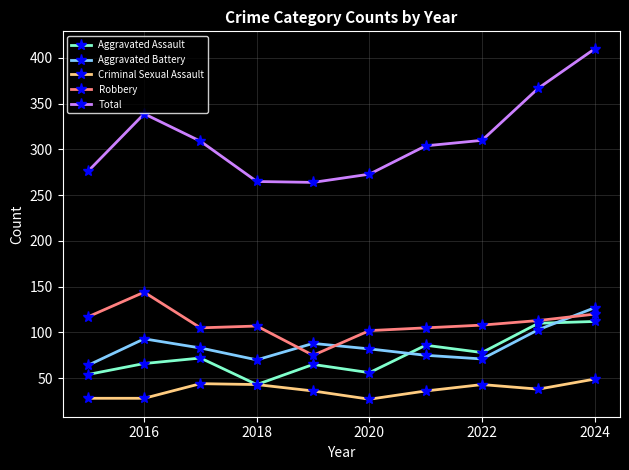

How many lines are shown in the chart?

5